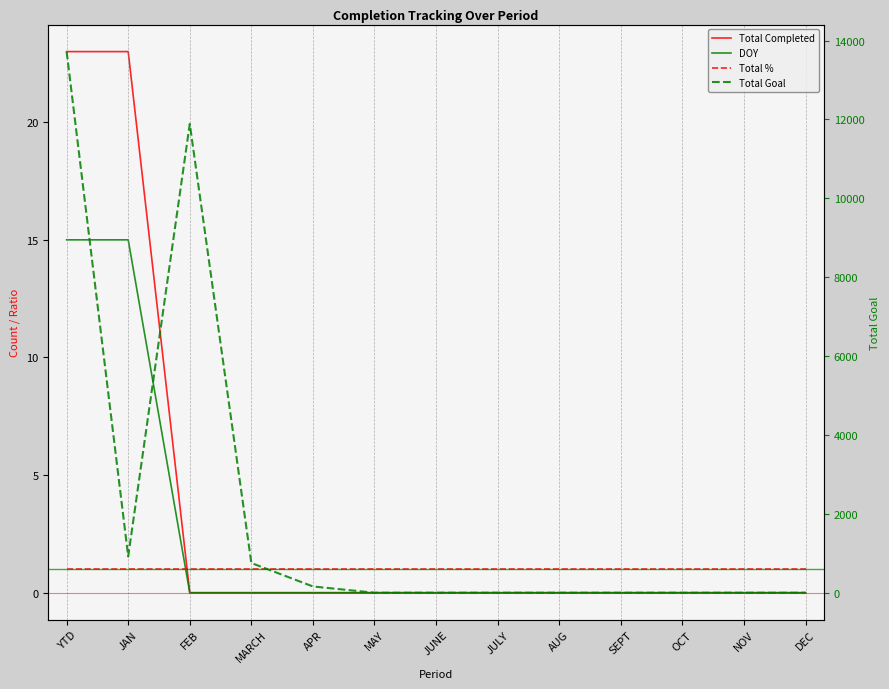

True or false: Total Completed and DOY cross at least once.

False